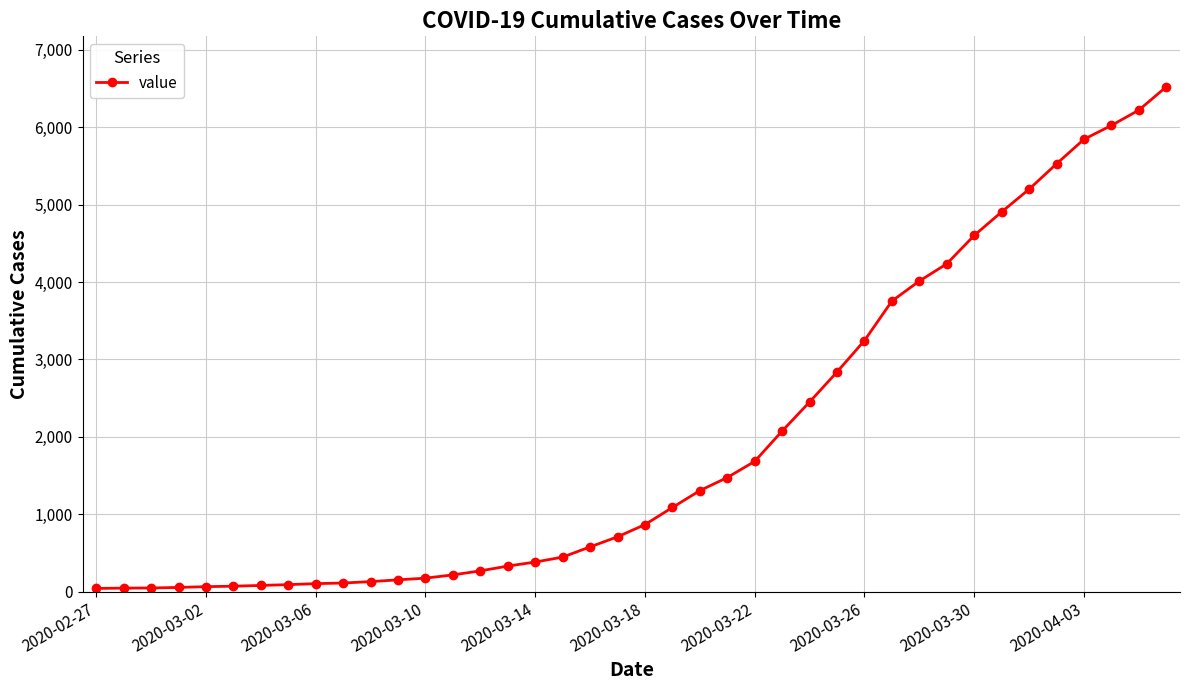

What is the sum of all values?

77996